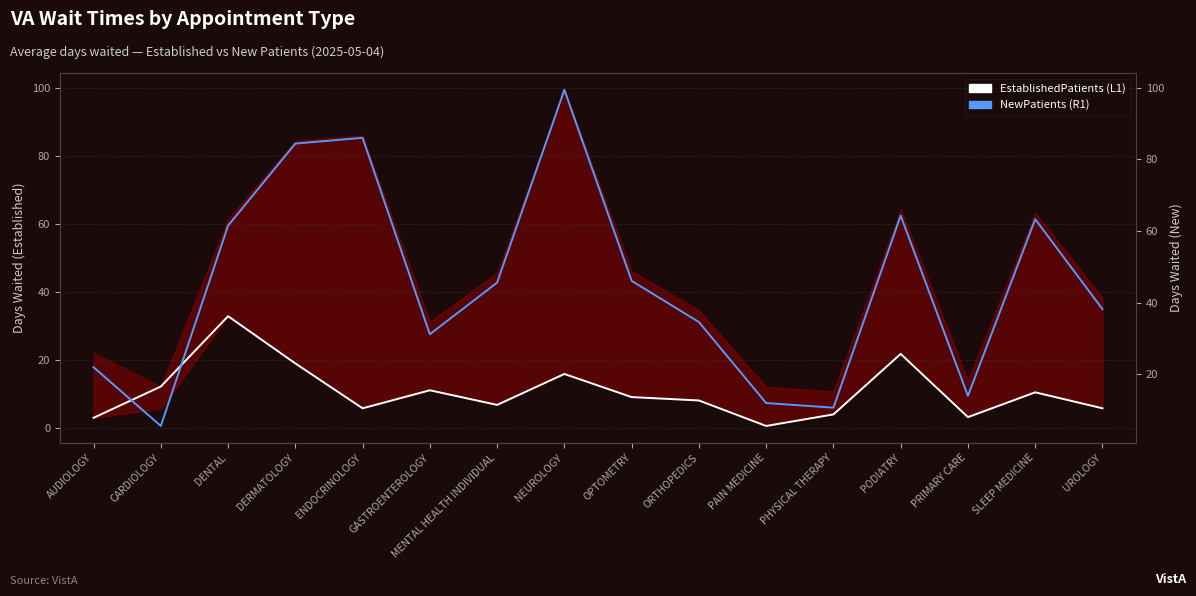

Rank the series by their maximum value, from highest to lowest.

NewPatients (days, R1), EstablishedPatients (days, L1)